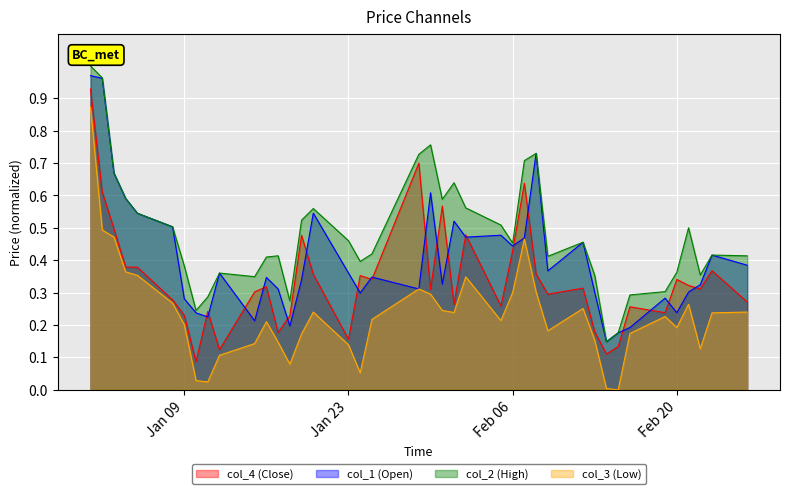

Does the chart display data point markers on the line(s)?

No